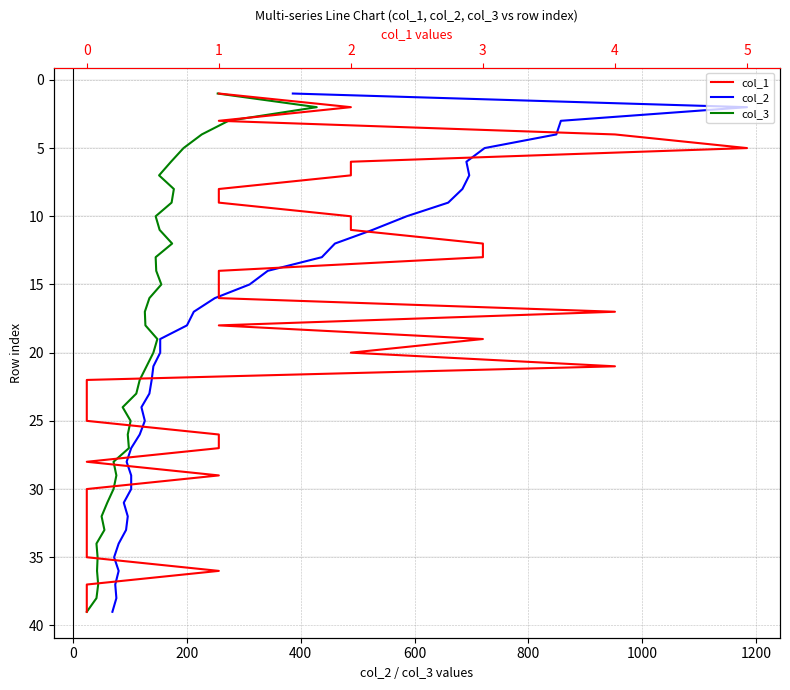

Is this an area chart (filled region under the line)?

No